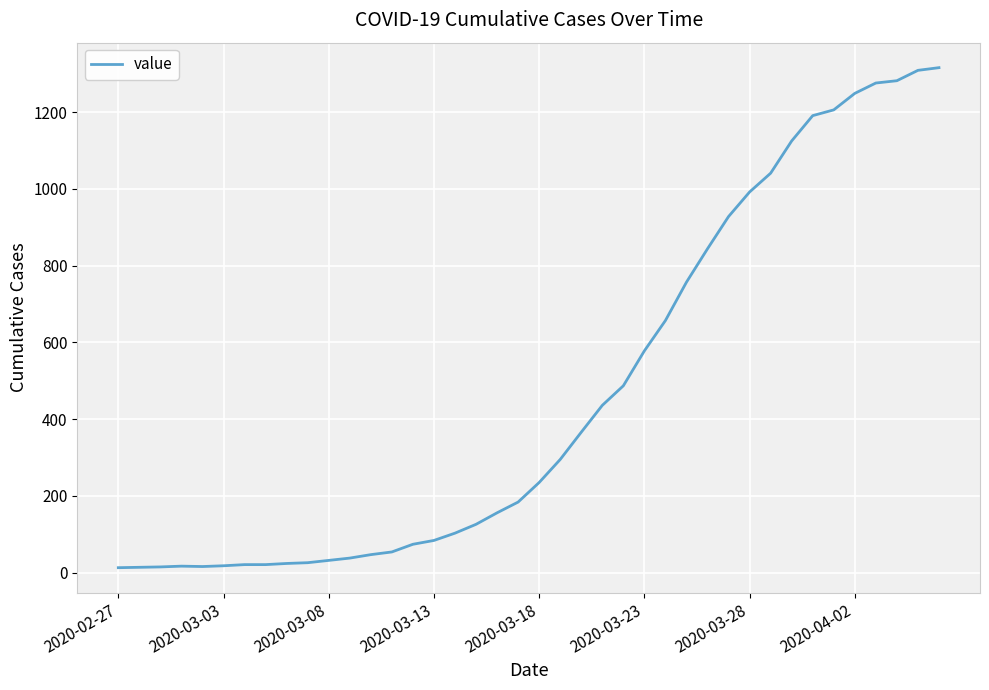

What is the greatest value displayed?

1316